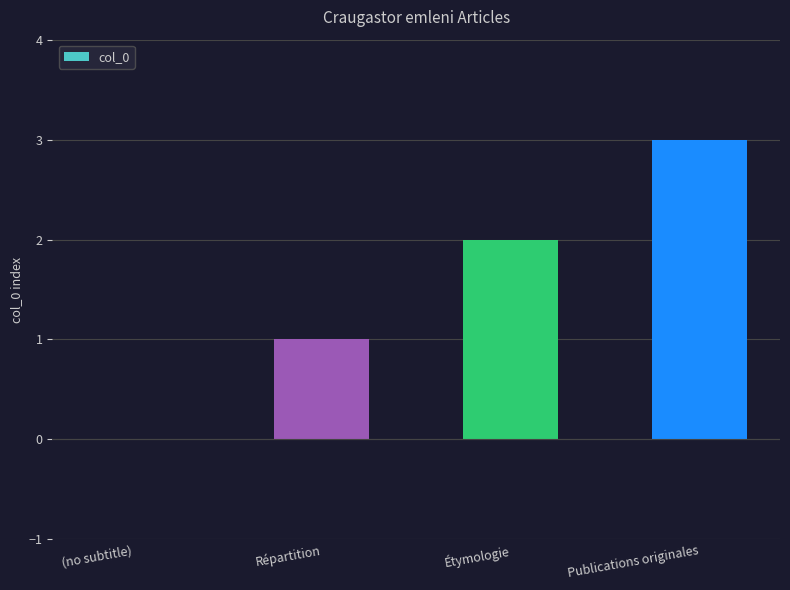

True or false: the data shows 3 at Publications originales.

True